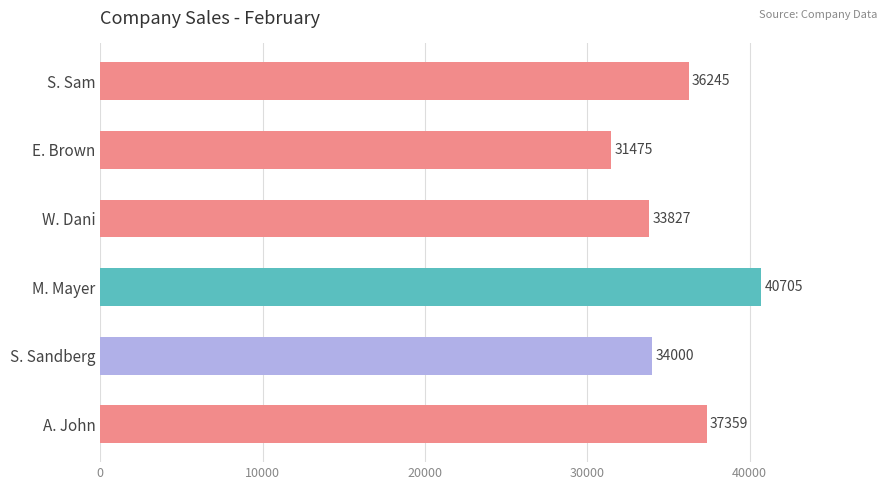

At which category does the chart reach its peak across all series?

M. Mayer